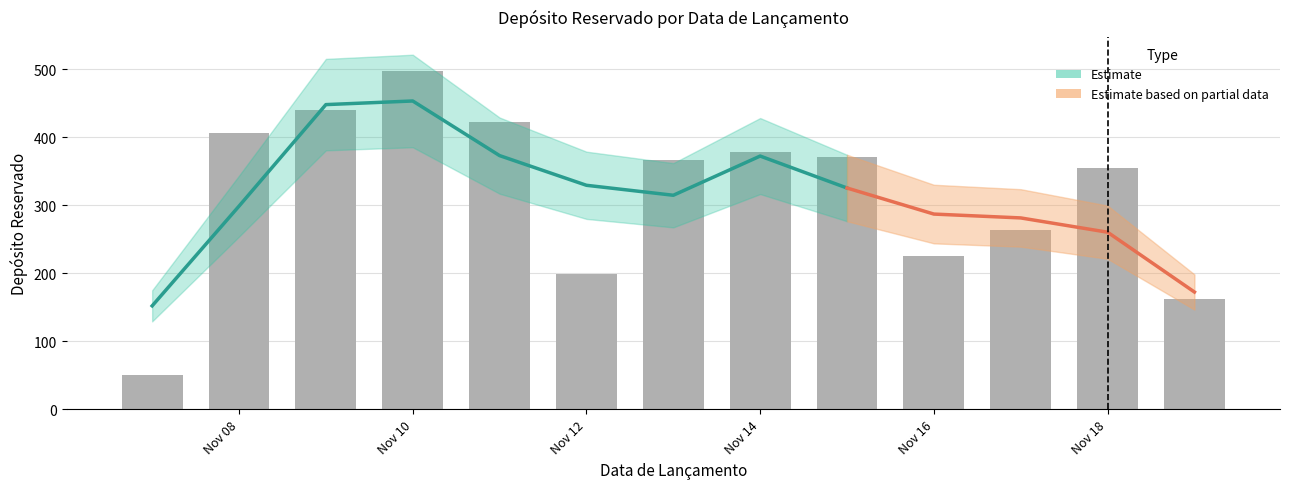

How many values are below 367?

6